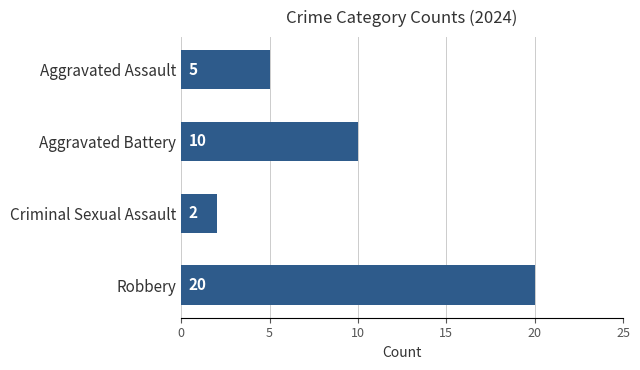

Reading top to bottom, transcribe all the data shown in this chart.

Aggravated Assault=5	Aggravated Battery=10	Criminal Sexual Assault=2	Robbery=20